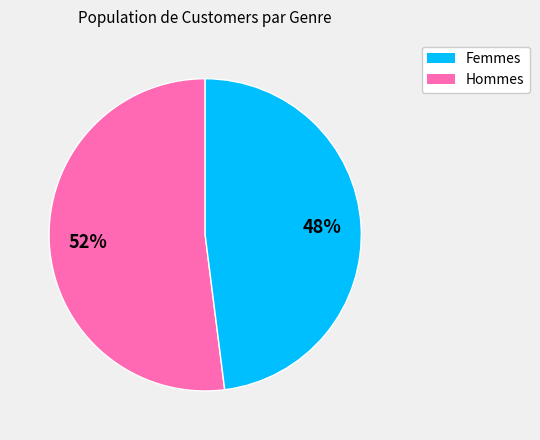

To the nearest percent, what is the average slice percentage?

50%